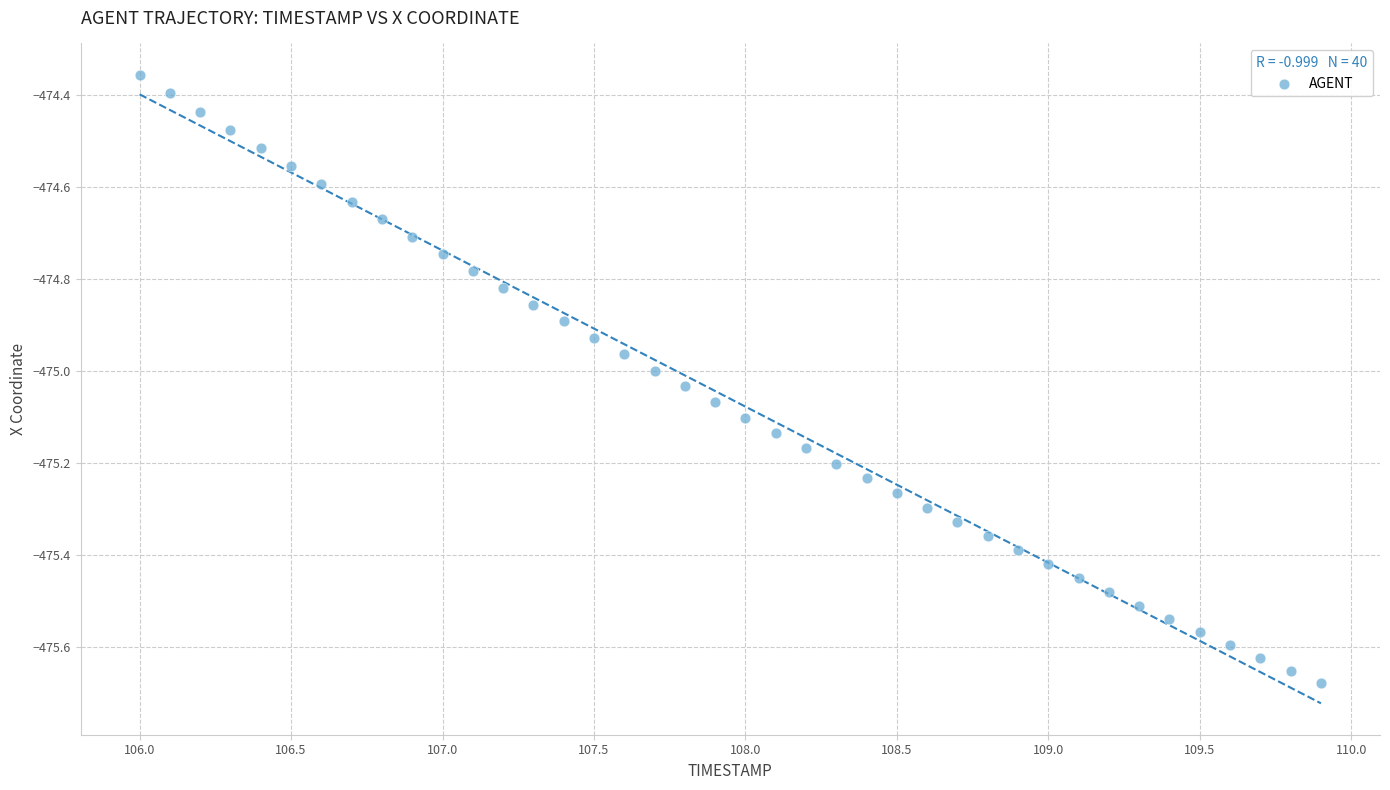

What is the range of Y values (max minus min)?

1.3